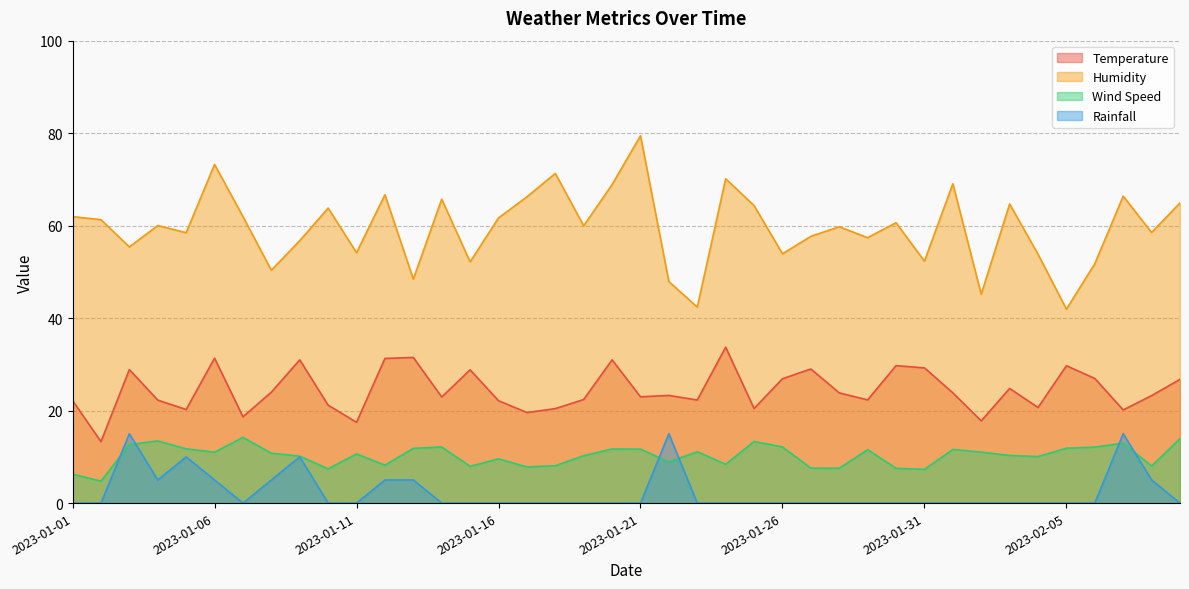

What is the difference between the second highest and minimum values in the Rainfall series?

15.0